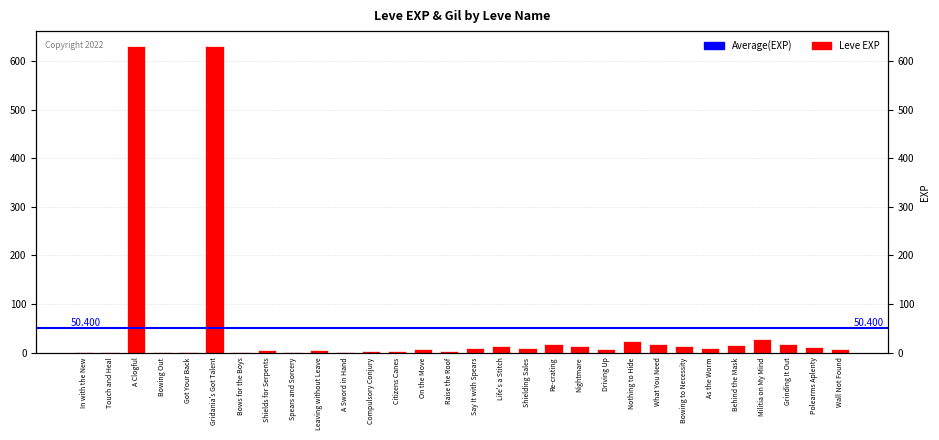

What is the change in value from Compulsory Conjury to Say It with Spears?

+6